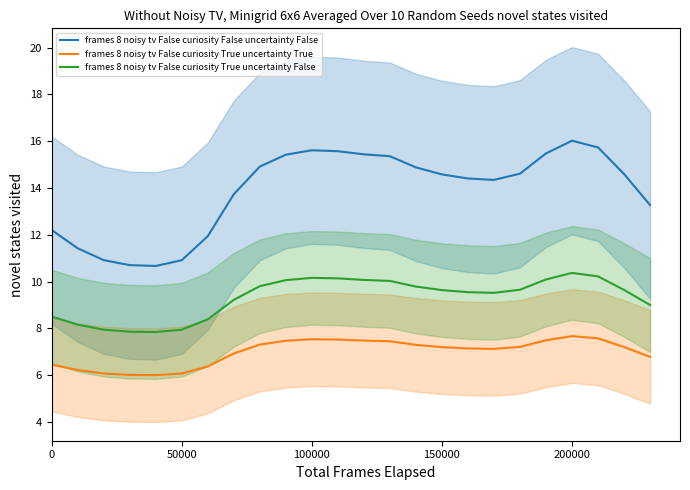

Which series has the largest range (max minus min)?

frames 8 noisy tv False curiosity False uncertainty False